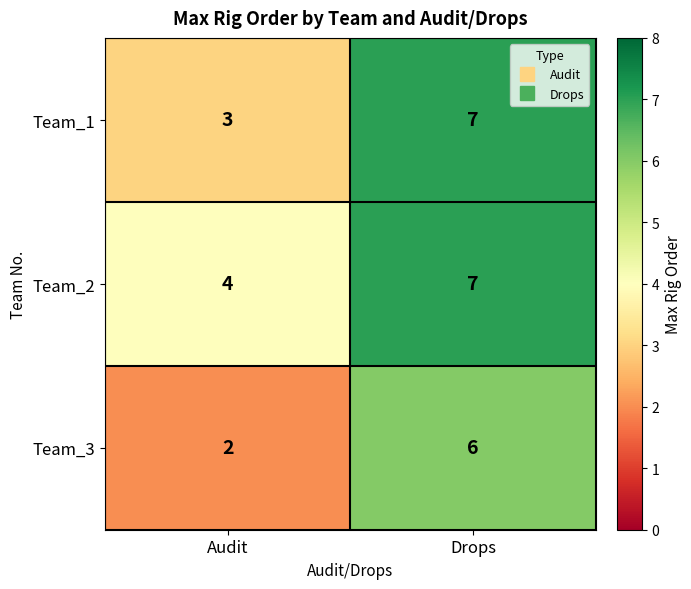

Reading right to left, transcribe all the data shown in this chart.

Team_1: 7	3
Team_2: 7	4
Team_3: 6	2